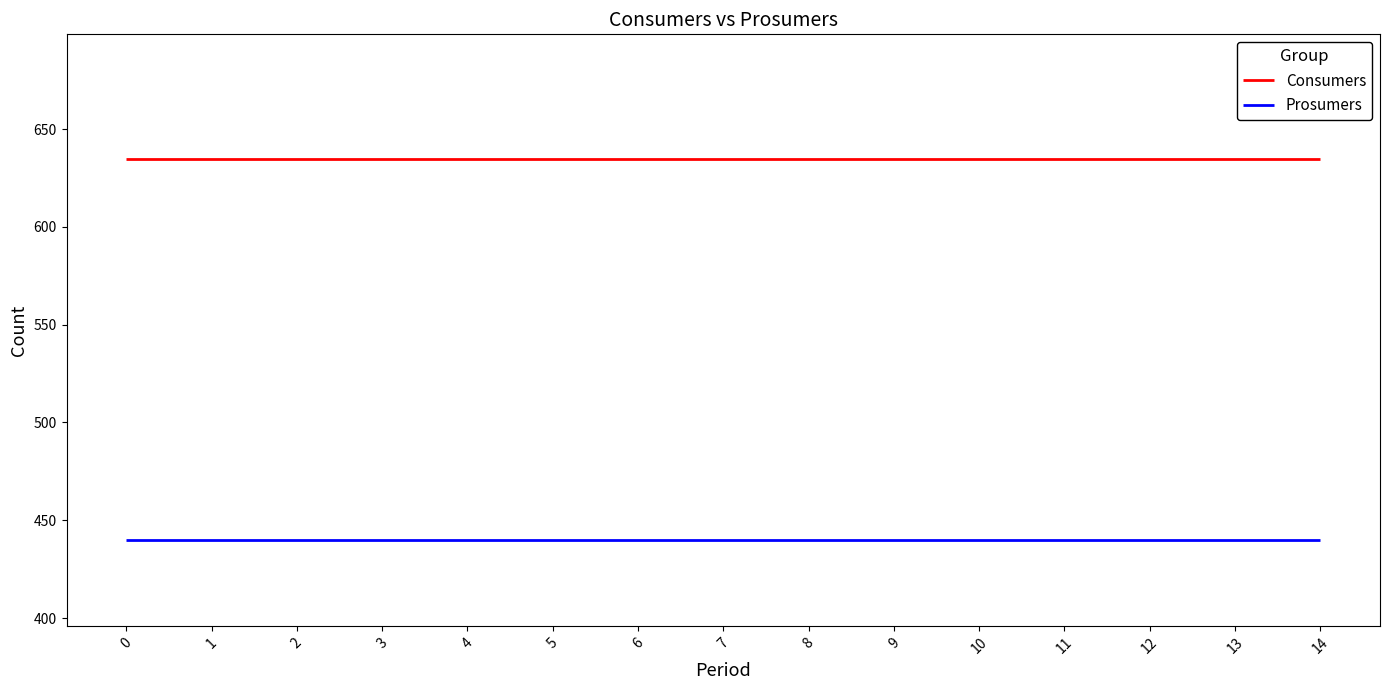

Is the value of Prosumers at 9 greater than the value of Consumers at 2?

No